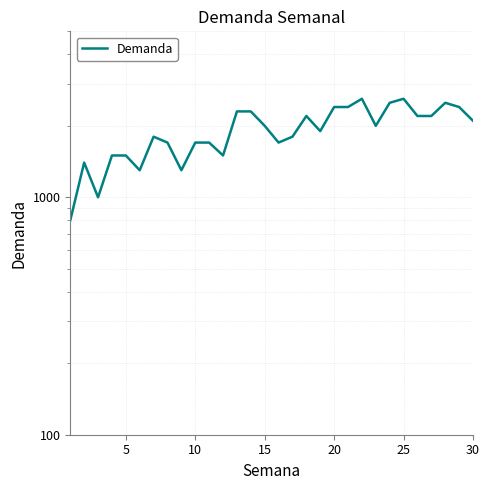

True or false: the data shows 350 at 25.

False